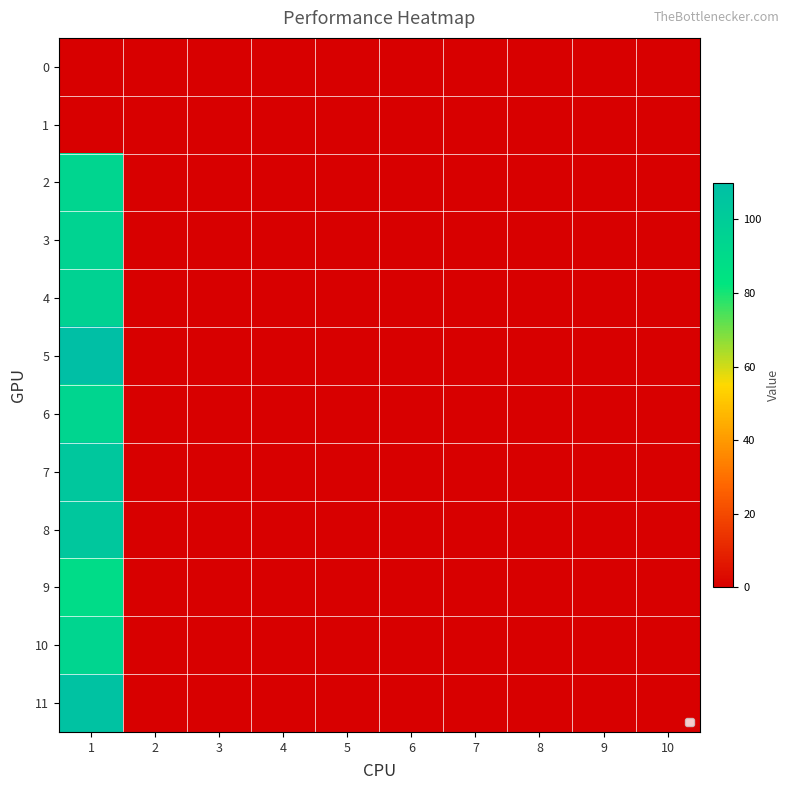

At 4, list the series in order from largest to smallest.

0, 1, 2, 3, 4, 5, 6, 7, 8, 9, 10, 11